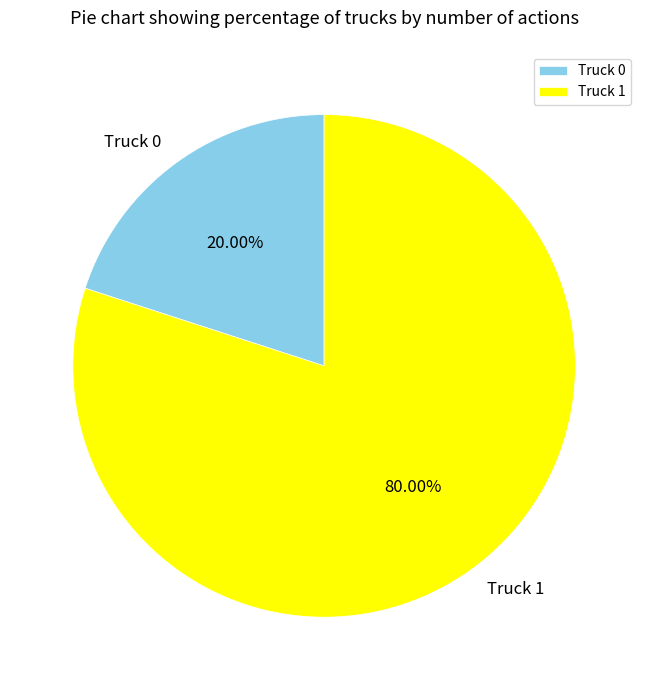

Rank the categories by value from lowest to highest.

Truck 0, Truck 1